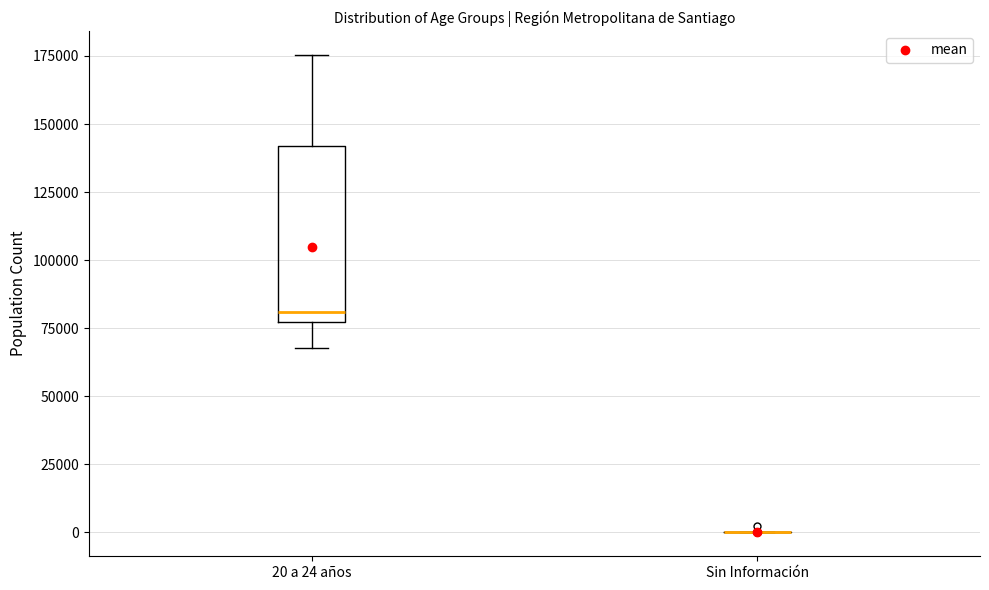

Reading left to right, transcribe this box plot: for each box, give where its median line is, the range the box spans, and where its two whiskers end, as read against the y-axis. The values are not printed on the chart, so give them approximately, as read against the axis.

20 a 24 años: median 80000, box 75000 to 140000, whiskers 70000 to 175000
Sin Información: box collapsed to a line at 0, whiskers 0 to 0